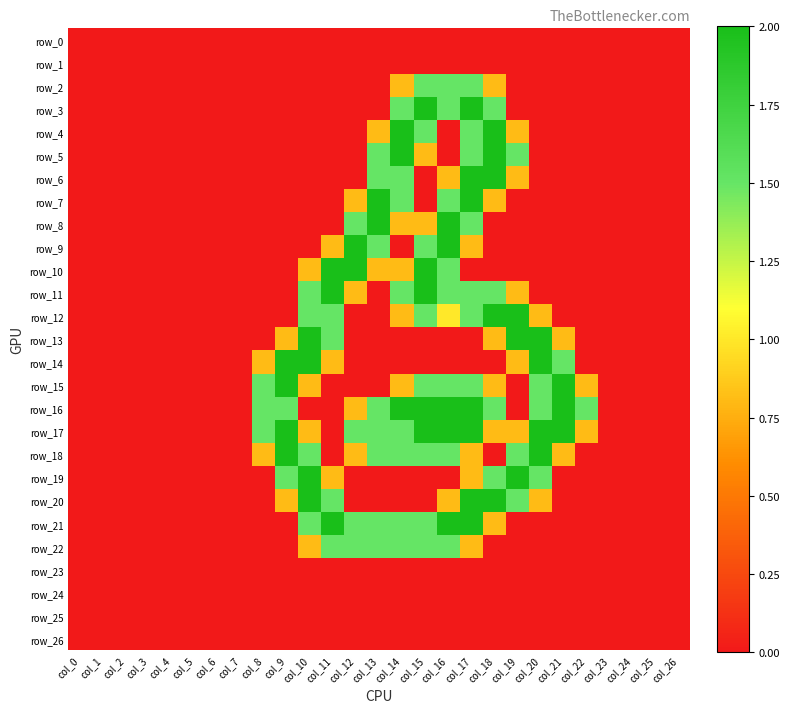

Which category has the lowest value across all series?

col_0